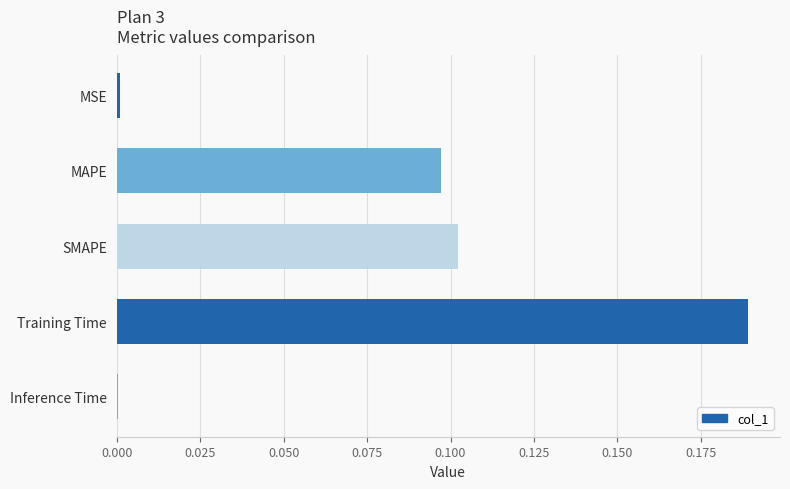

Between MSE and SMAPE, which is larger?

SMAPE